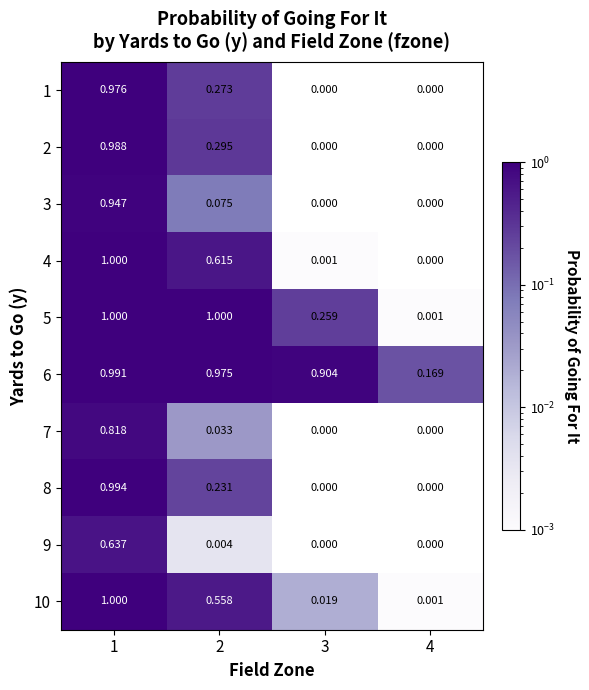

Which series has the largest total across all categories?

6